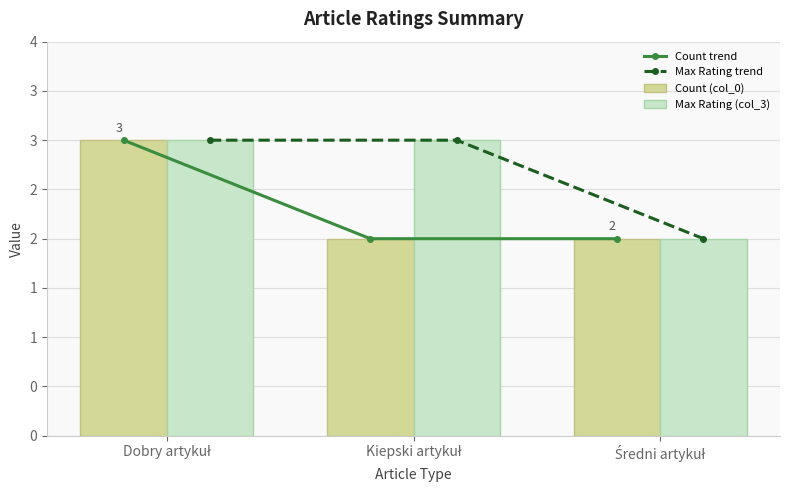

At which category is the sum across all series the highest?

Dobry artykuł